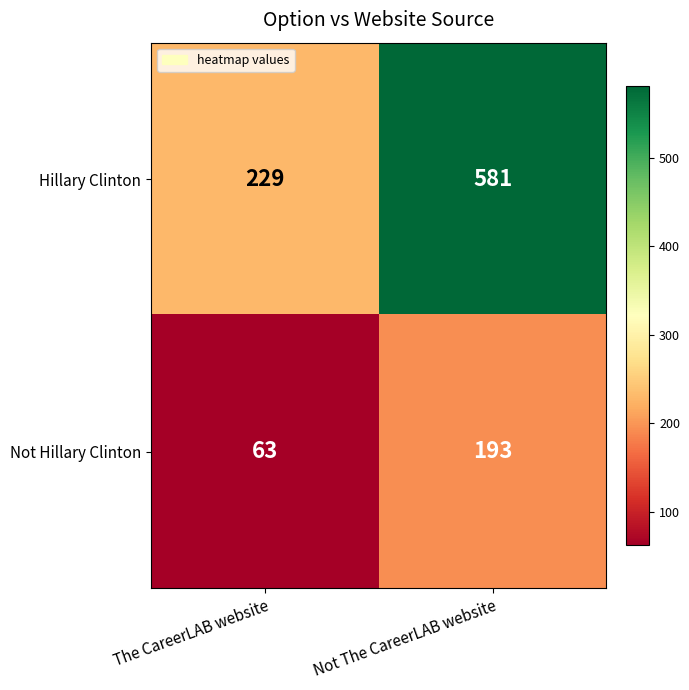

Rank the series by their average value, from highest to lowest.

Hillary Clinton, Not Hillary Clinton